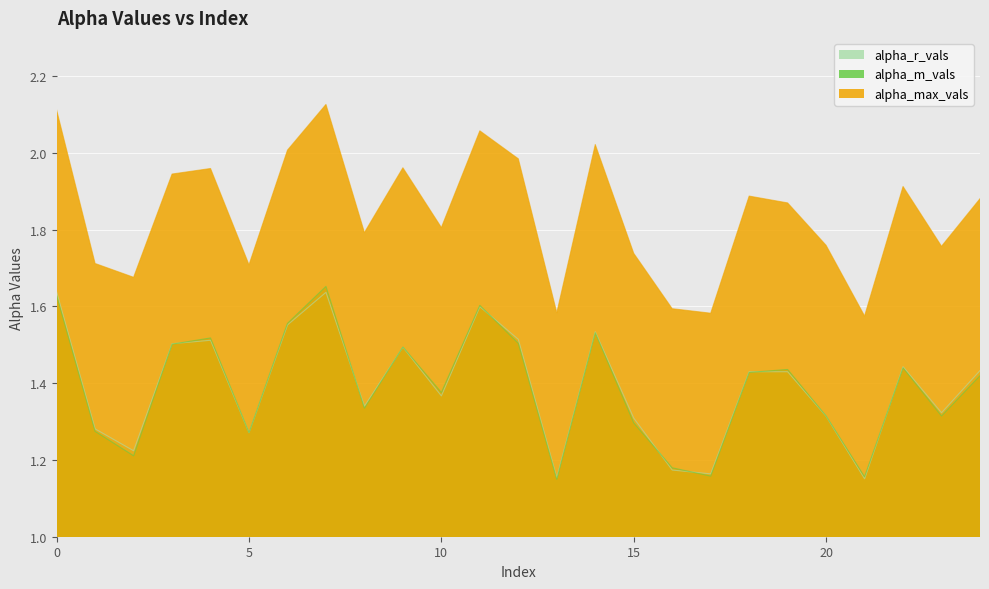

True or false: alpha_r_vals and alpha_max_vals intersect in this chart.

False